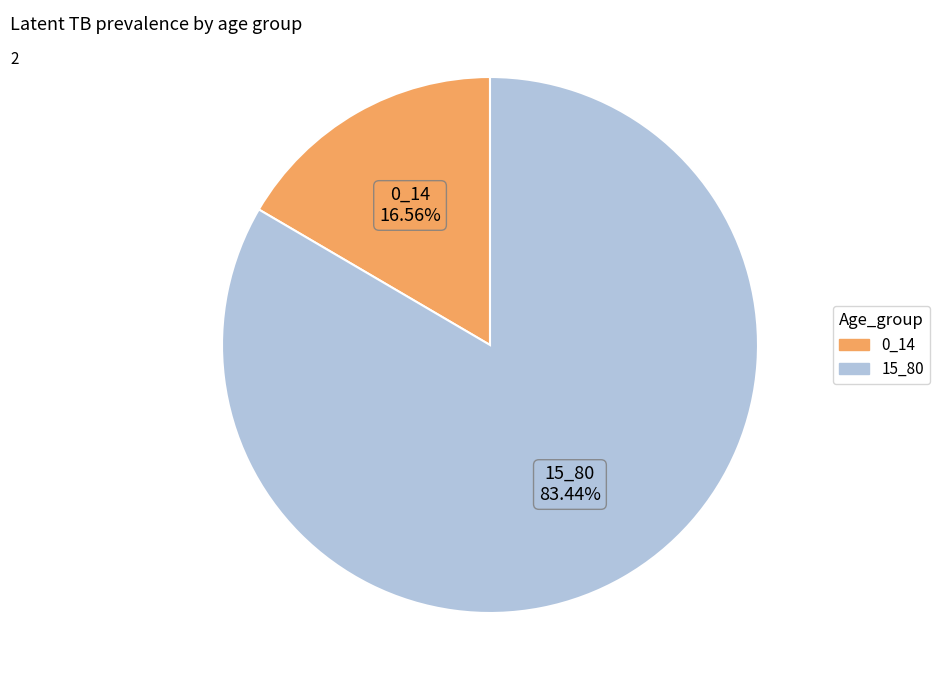

Combined, what portion of the pie is 0_14 and 15_80?

100.0%